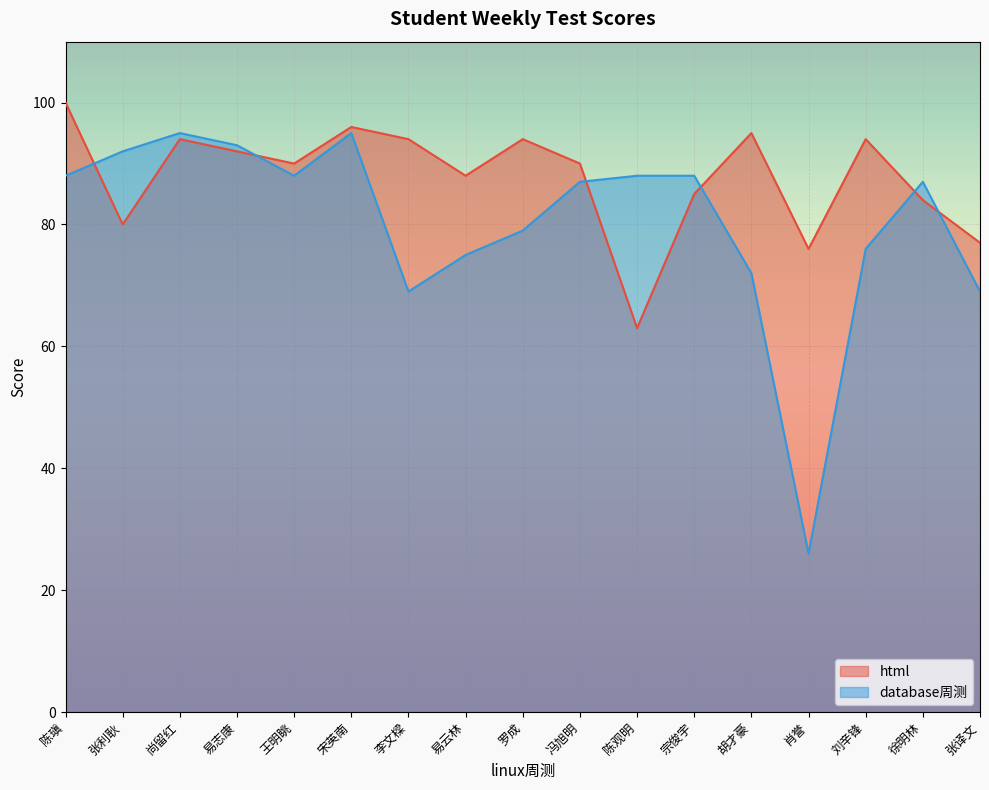

What are all the series names shown in the legend?

html, database周测